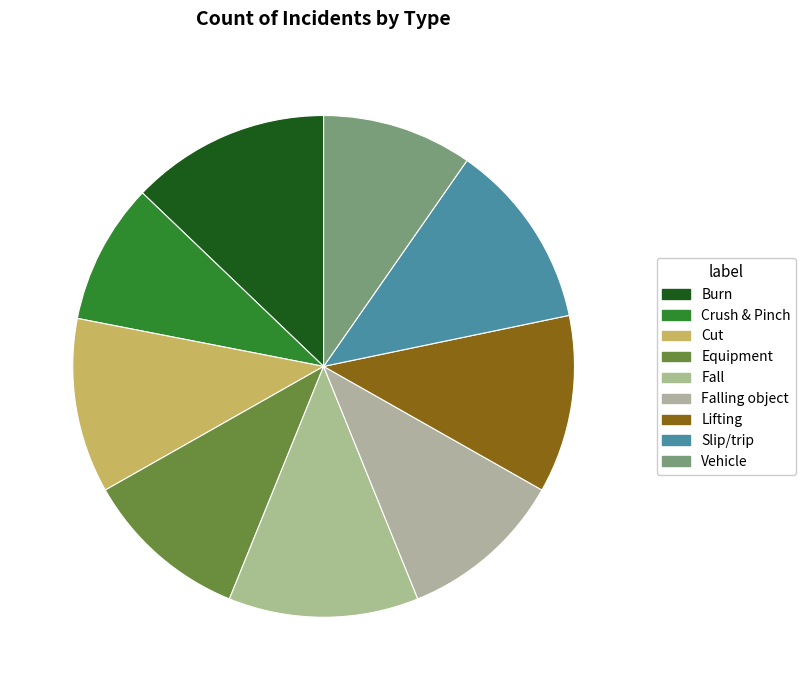

Count the number of slices in the pie.

9